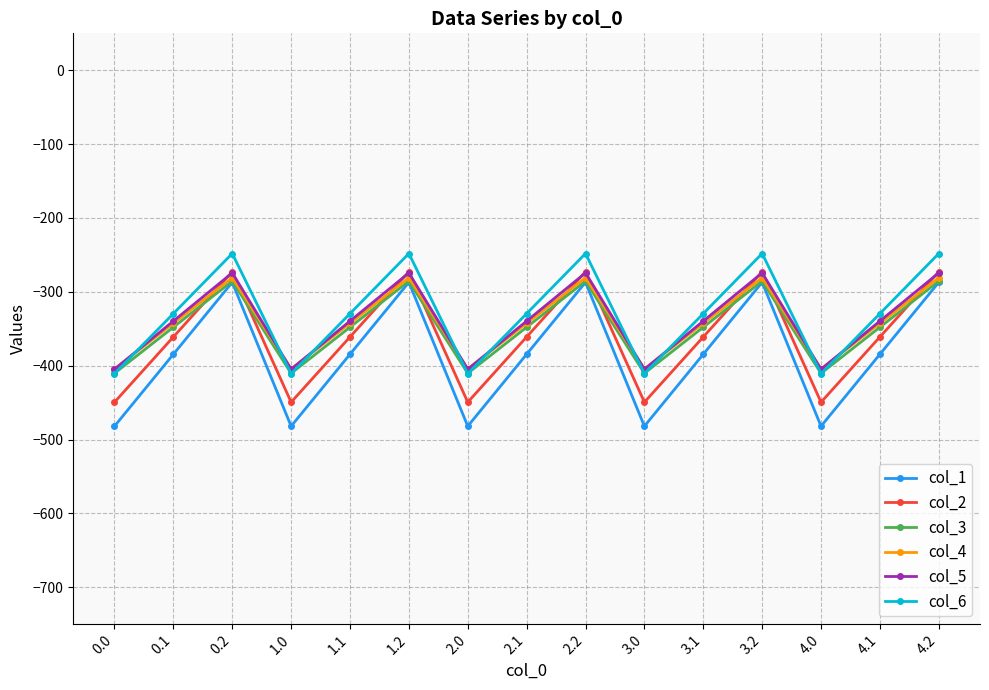

Which series has the largest range (max minus min)?

col_1